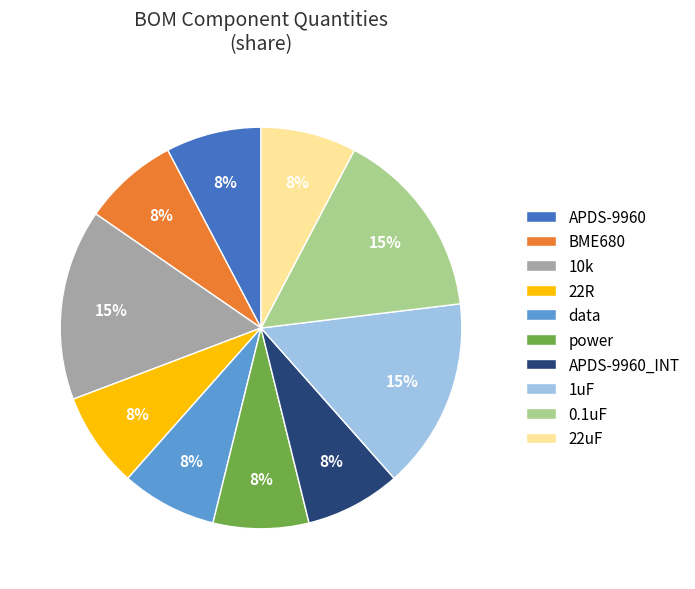

True or false: 1uF accounts for 22% of the total.

False